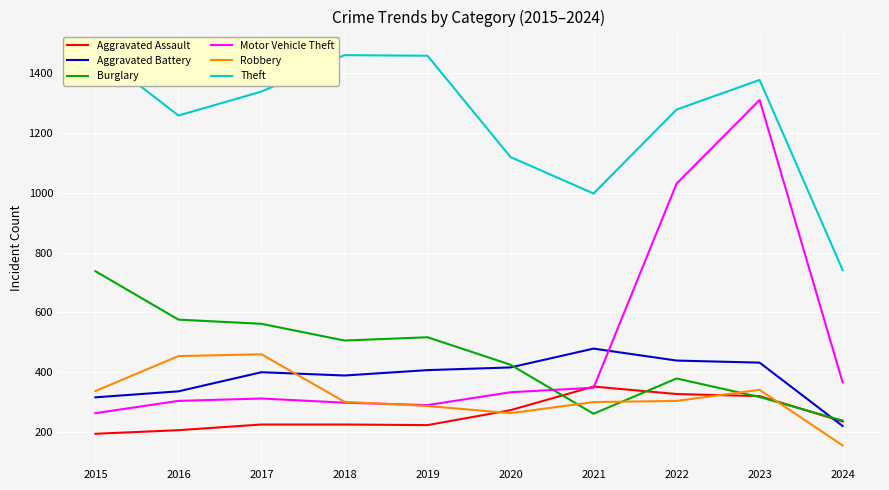

How many intersections are there between Aggravated Battery and Robbery?

1